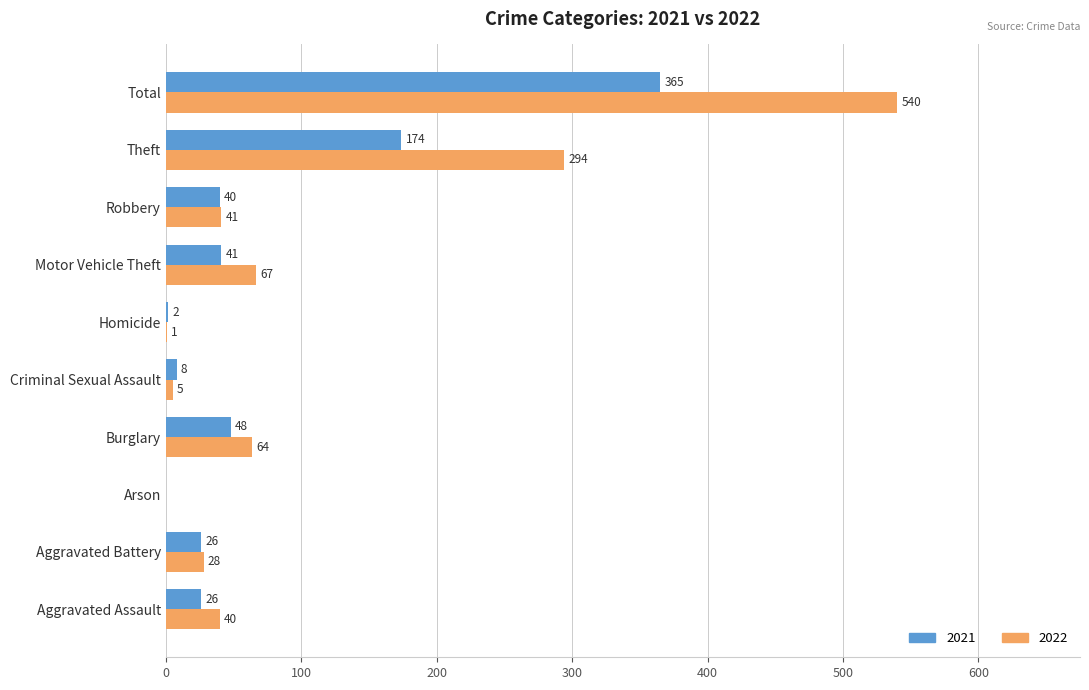

What is the sum of the 2022 values at Theft and Arson?

294